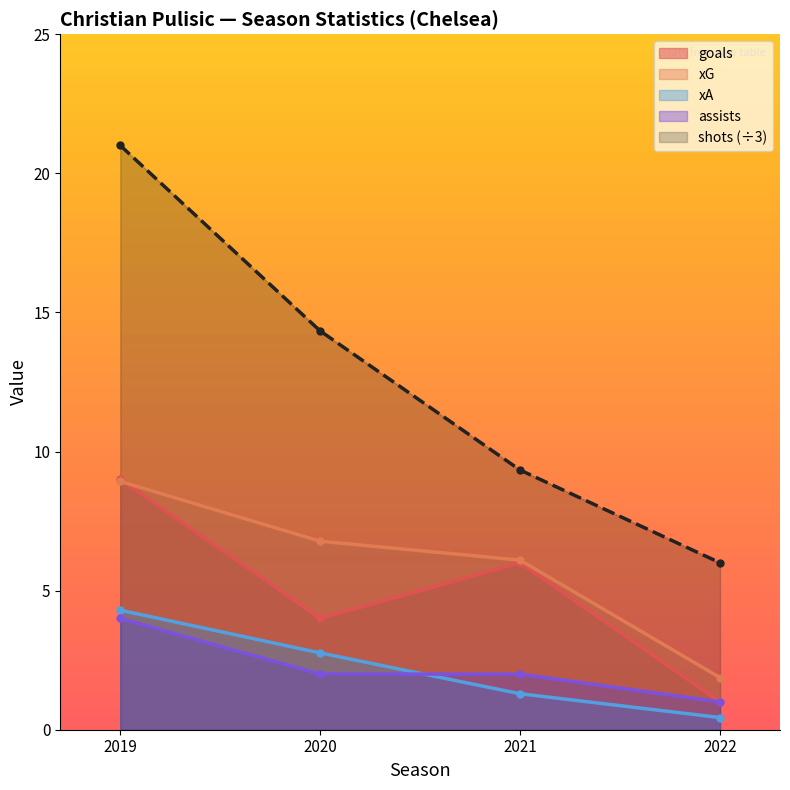

At how many categories does at least one series exceed 9?

3